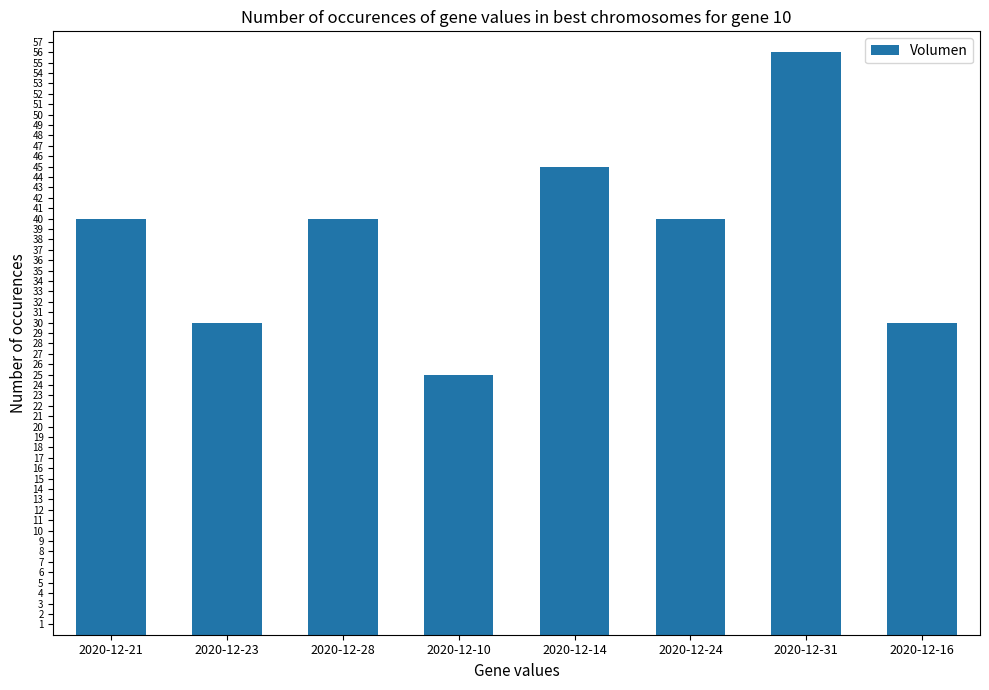

Read the value at 2020-12-16, to the nearest 10.

30